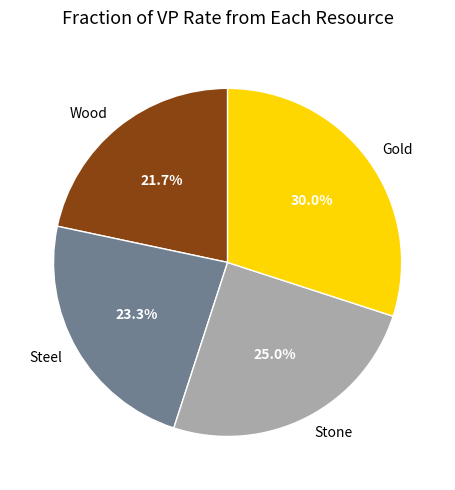

The Wood slice represents 28% of the pie. True or false?

False